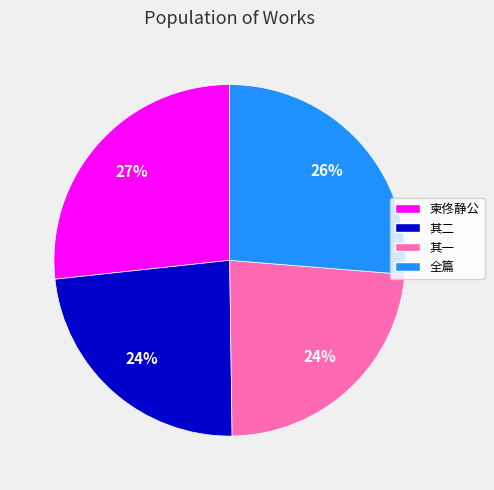

To the nearest percent, what portion does 其一 represent?

24%